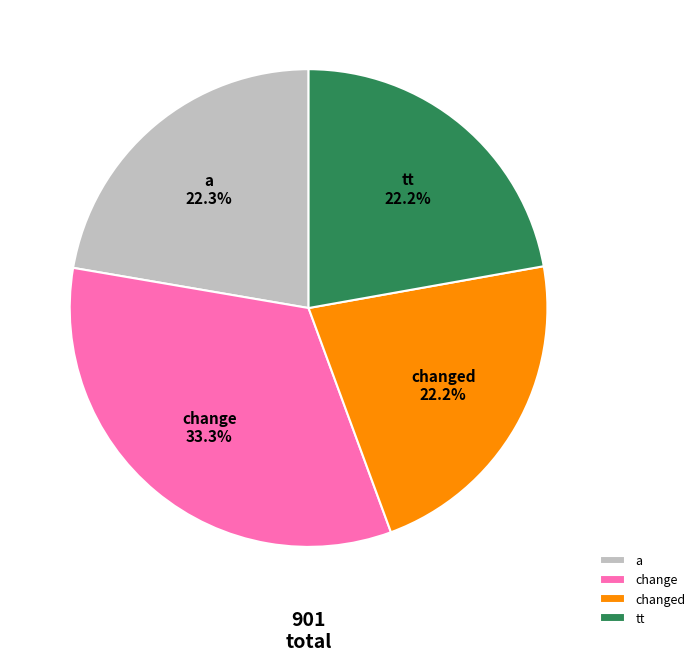

What percentage do a and change together represent?

55.6%